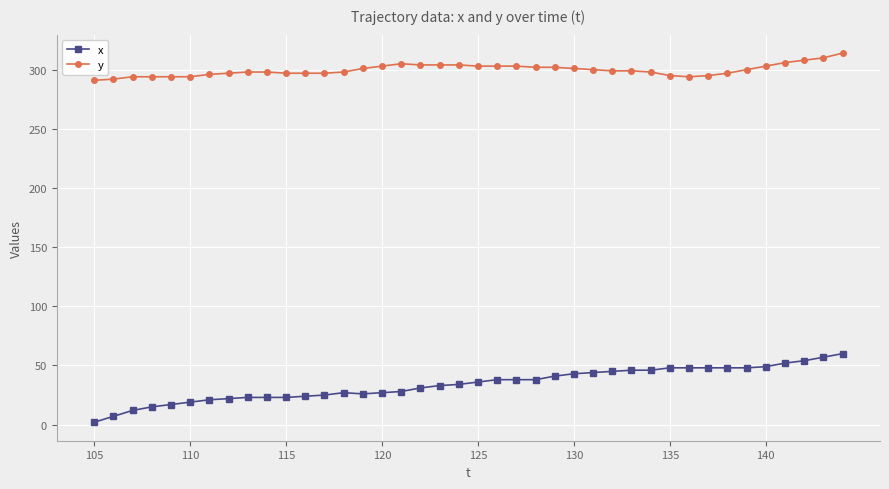

How many lines are shown in the chart?

2